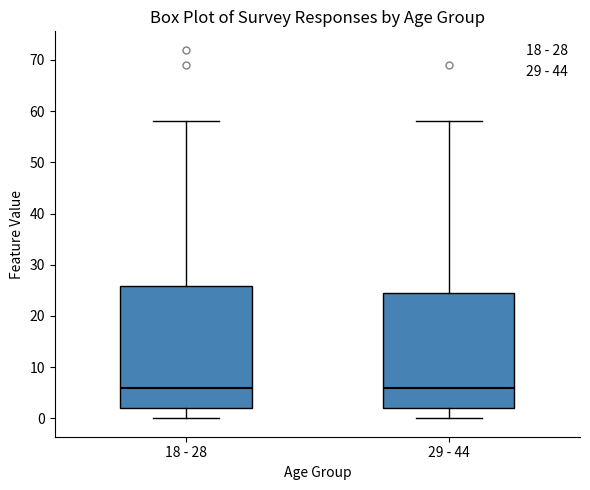

Comparing the boxes themselves (not the whiskers), which one is the tallest?

18 - 28